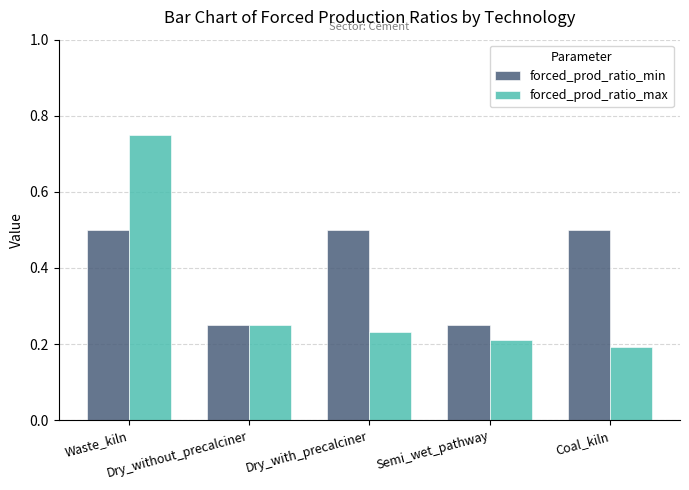

What is the spread (max minus min) of values at Coal_kiln?

0.3